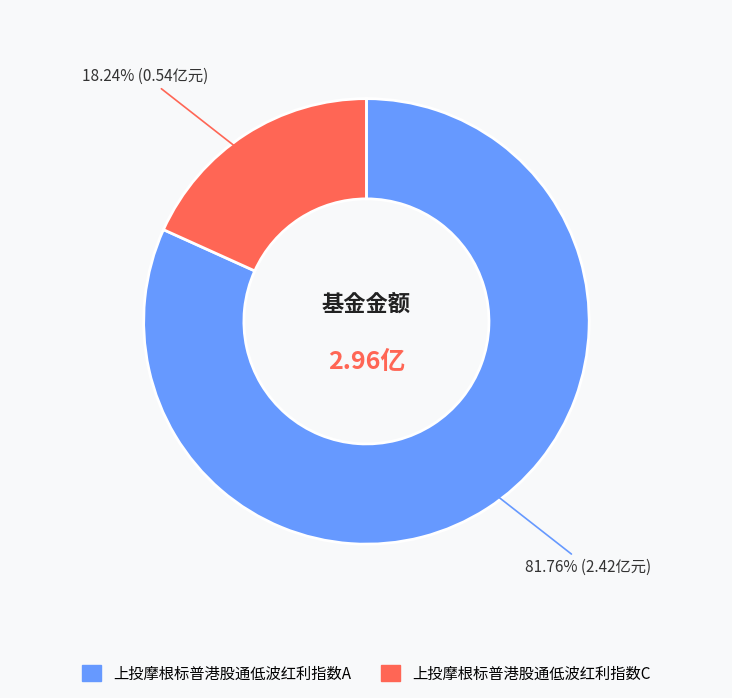

The 上投摩根标普港股通低波红利指数C slice represents 33% of the pie. True or false?

False